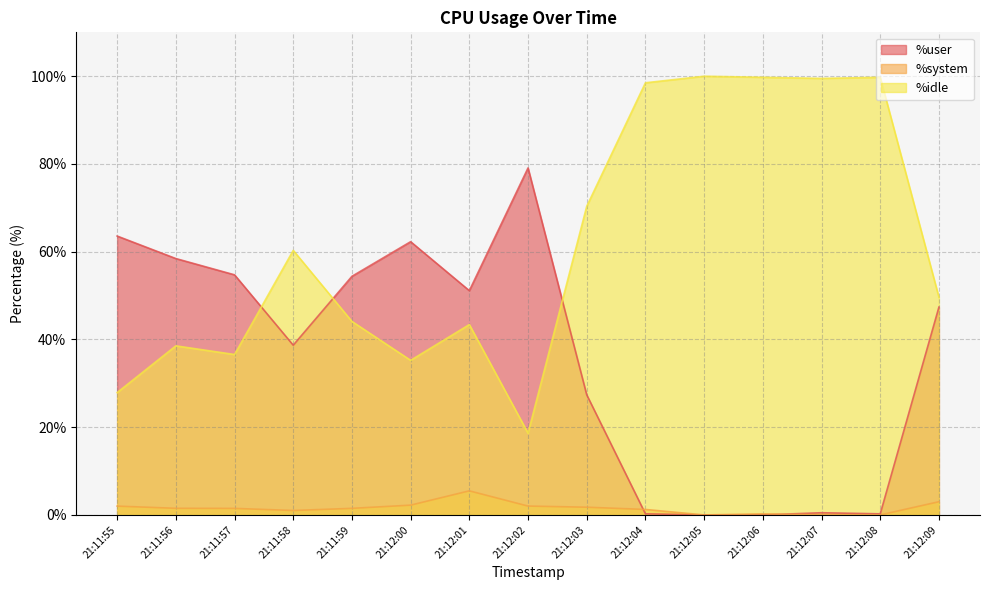

Is the value of %idle at 21:11:57 greater than the value of %system at 21:12:07?

Yes